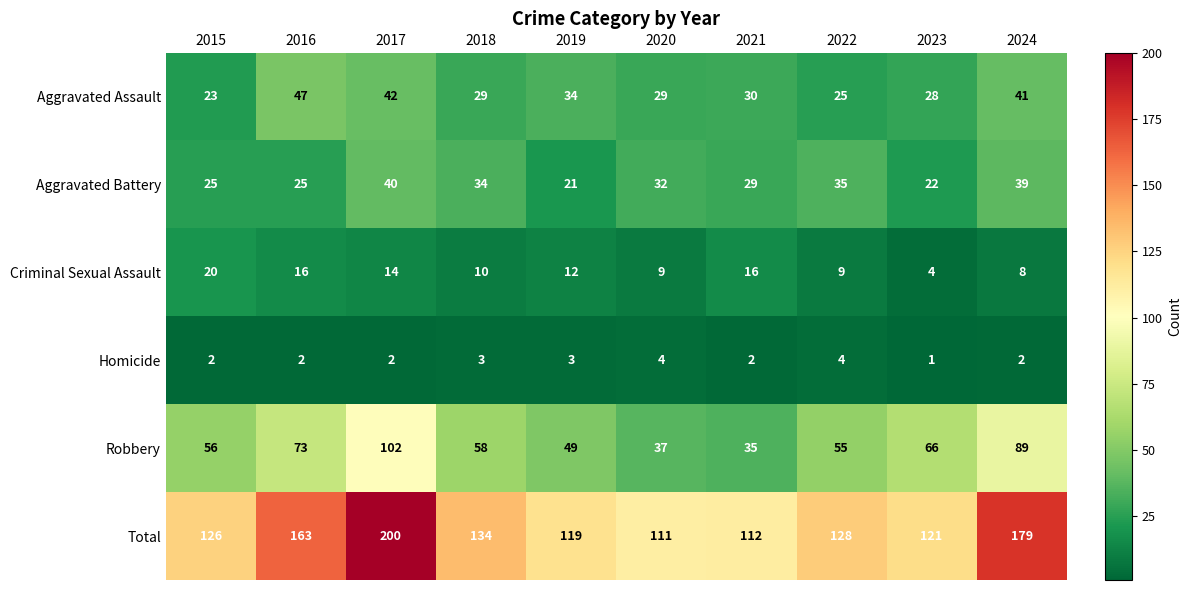

The Total series shows 121 at 2023. True or false?

True